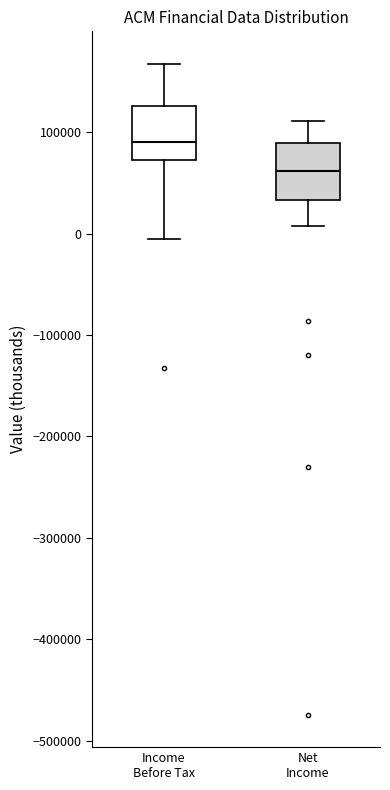

Reading left to right, transcribe this box plot: for each box, give where its median line is, the range the box spans, and where its two whiskers end, as read against the y-axis. The values are not printed on the chart, so give them approximately, as read against the axis.

Income Before Tax: median 90000, box 70000 to 130000, whiskers -10000 to 170000
Net Income: median 60000, box 30000 to 90000, whiskers 10000 to 110000